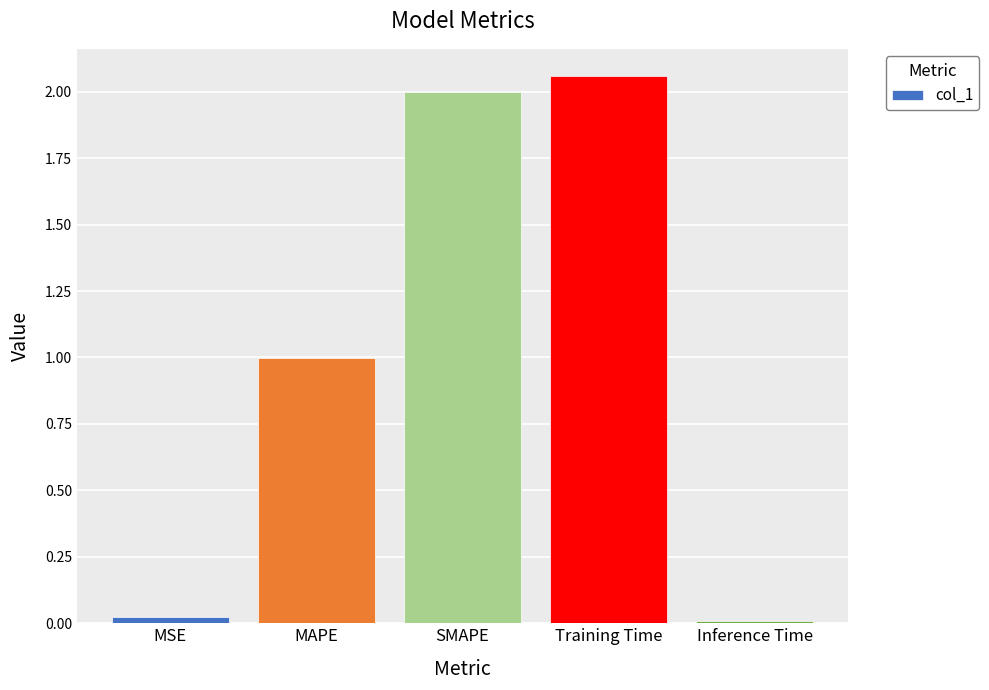

What is the difference between the values at SMAPE and Training Time?

0.1